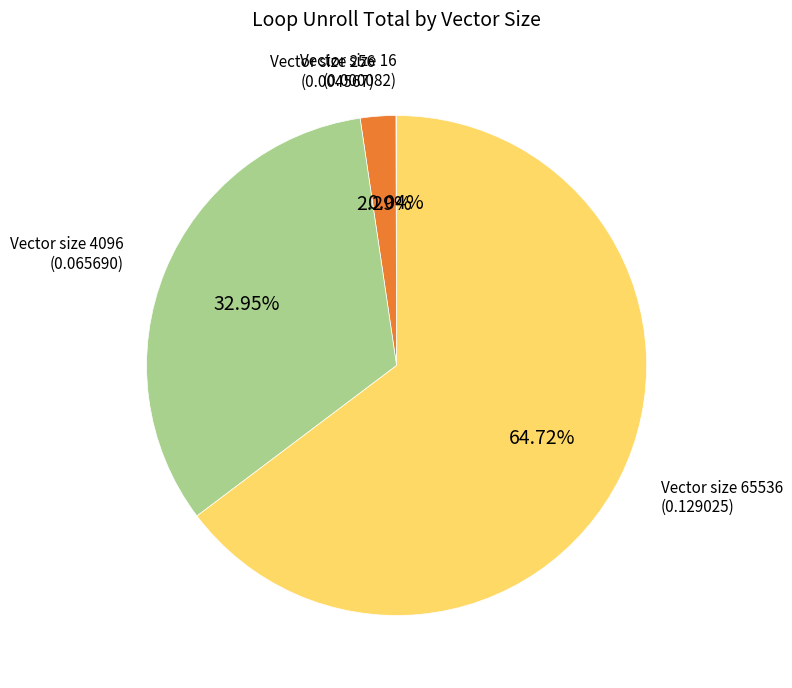

Which slice represents more than half of the pie?

Vector size 65536 (0.129025)